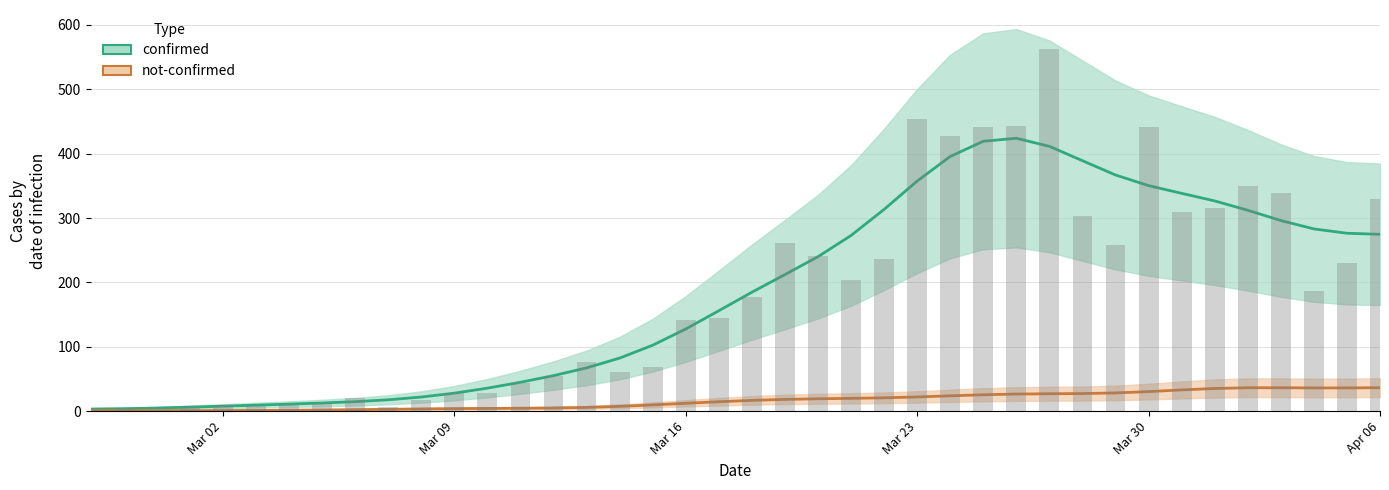

What is the change in value from 2020-03-01 to 2020-04-05?

+223